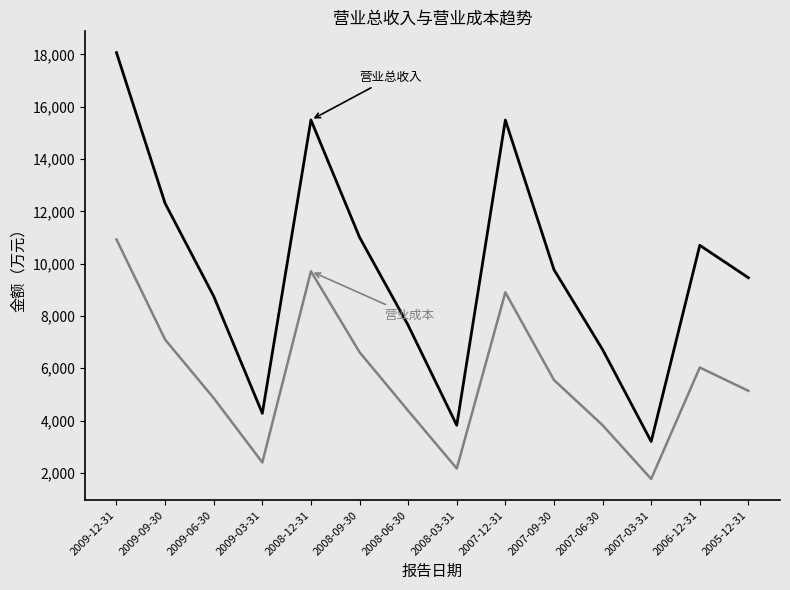

At which category is the sum across all series the highest?

2009-12-31